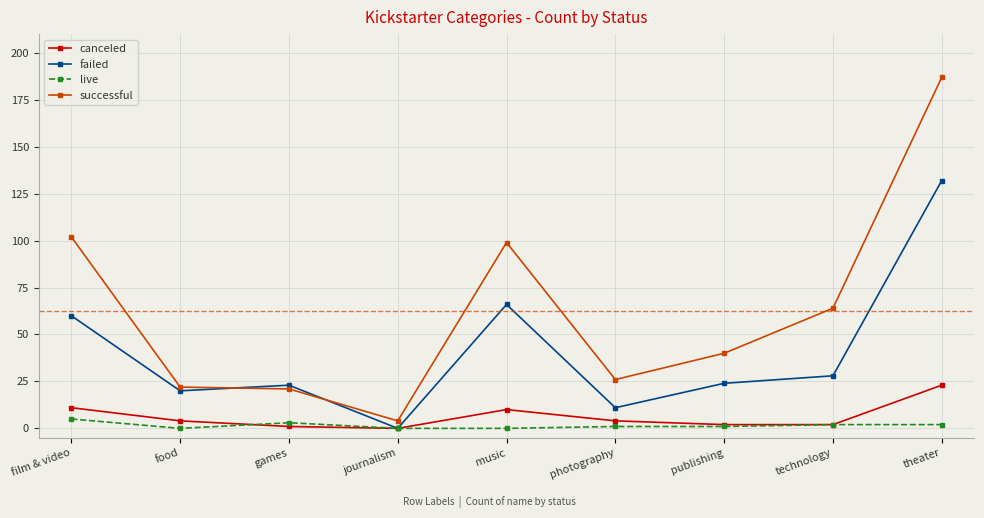

What is the difference between the canceled values at photography and journalism?

4